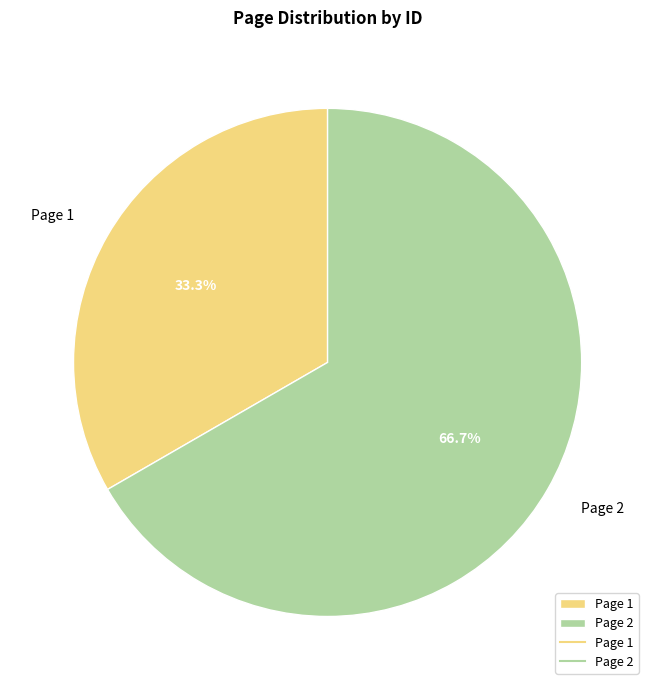

Approximately how many times larger is the value at Page 1 compared to Page 2?

0.5